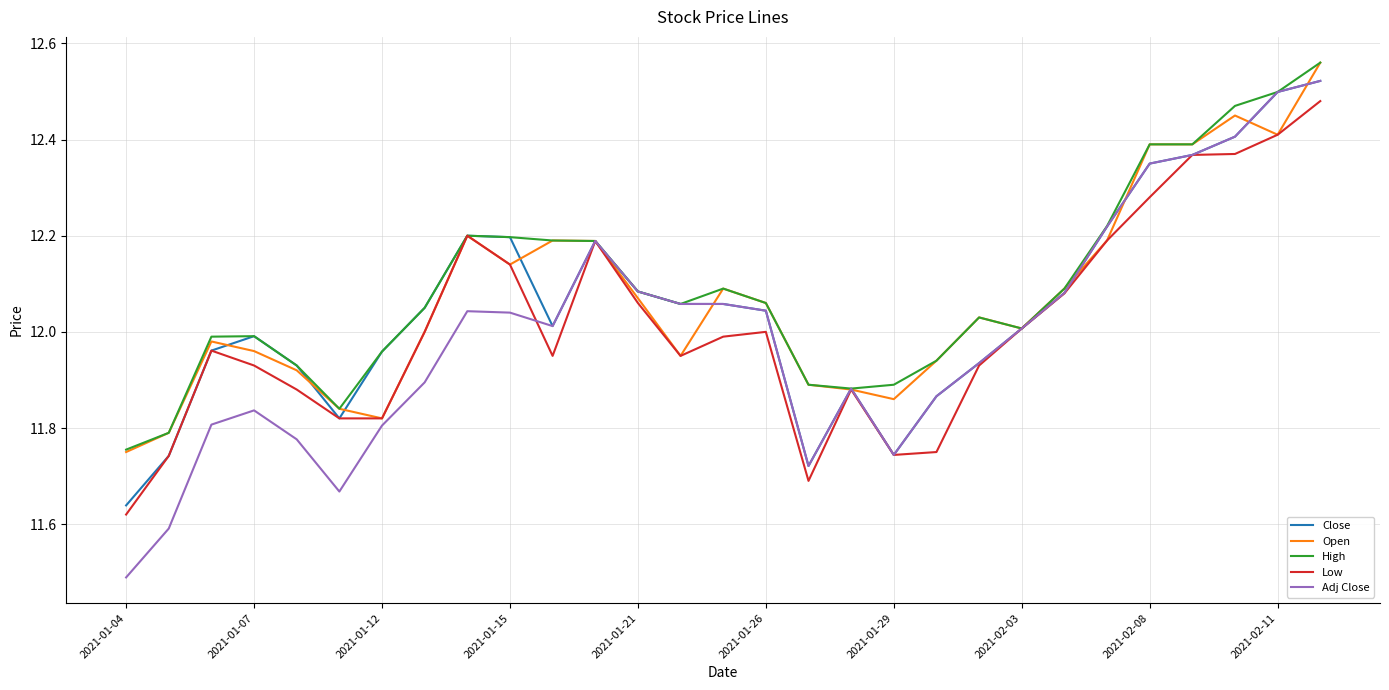

What is the smallest value displayed?

11.5